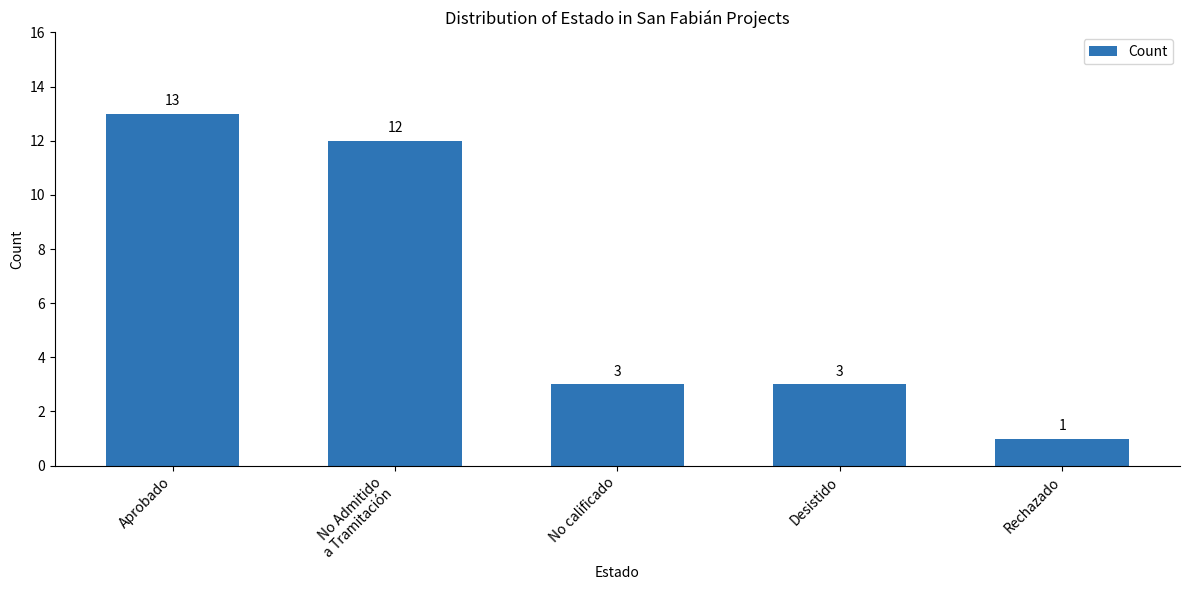

Are the bars horizontal?

No